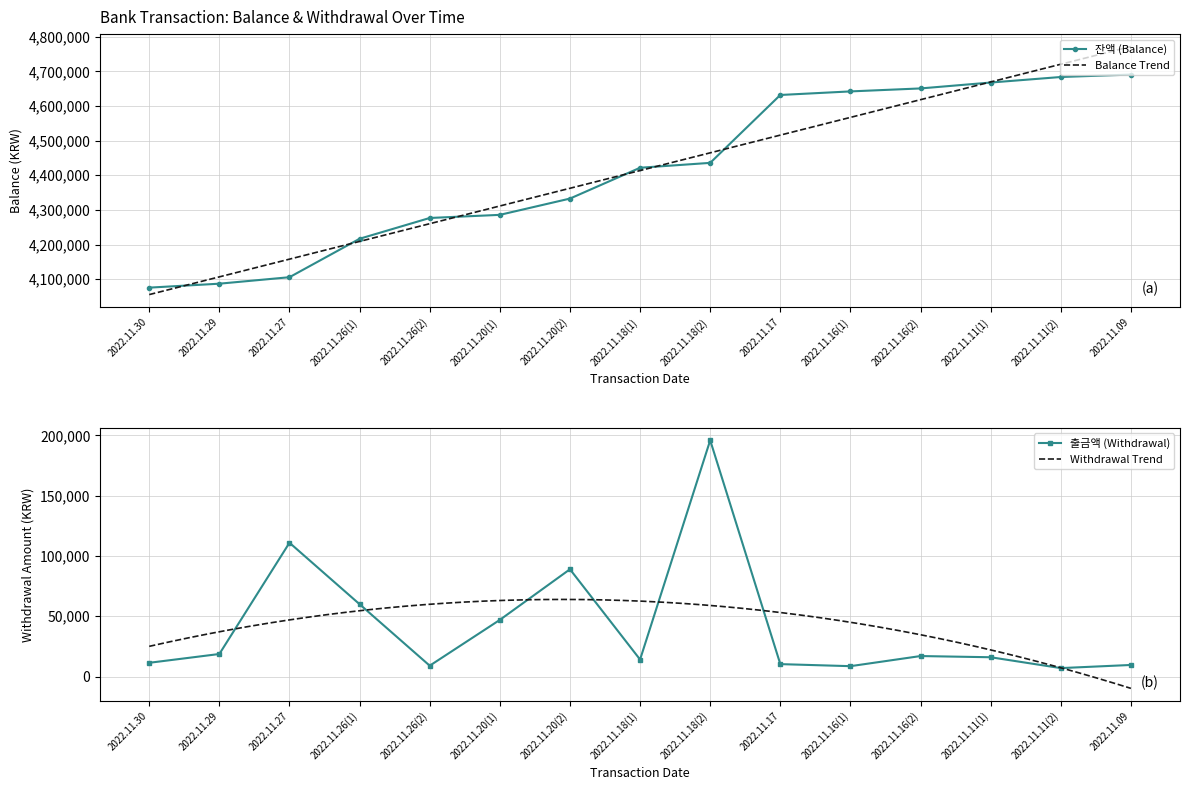

True or false: 출금액 (Withdrawal) and 잔액 (Balance) cross at least once.

False